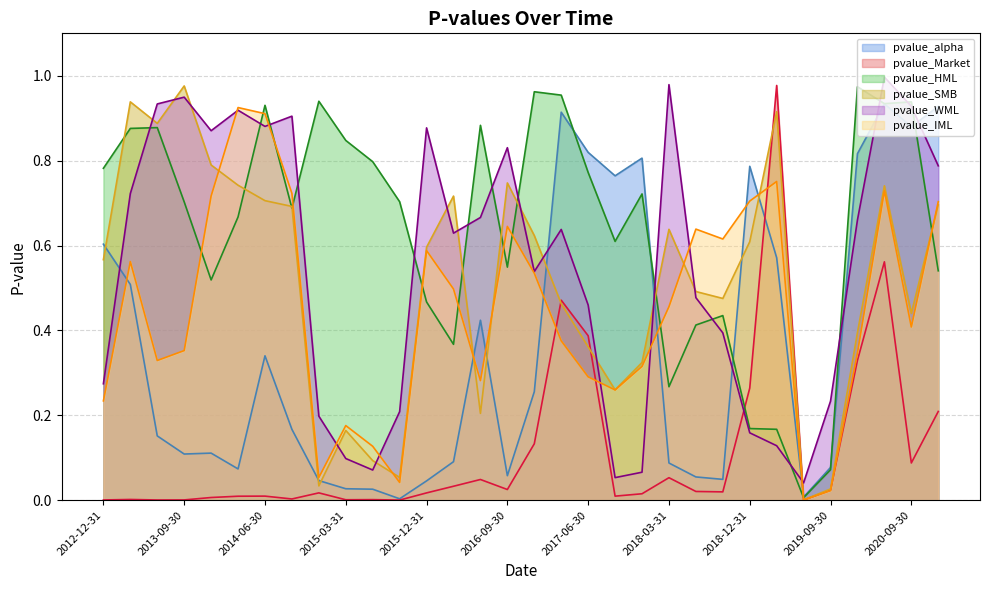

What is the value of the pvalue_HML point at the 29th from the left?

1.0